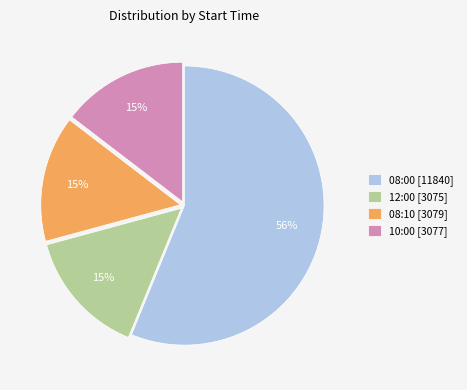

To the nearest percent, what is the average slice percentage?

25%